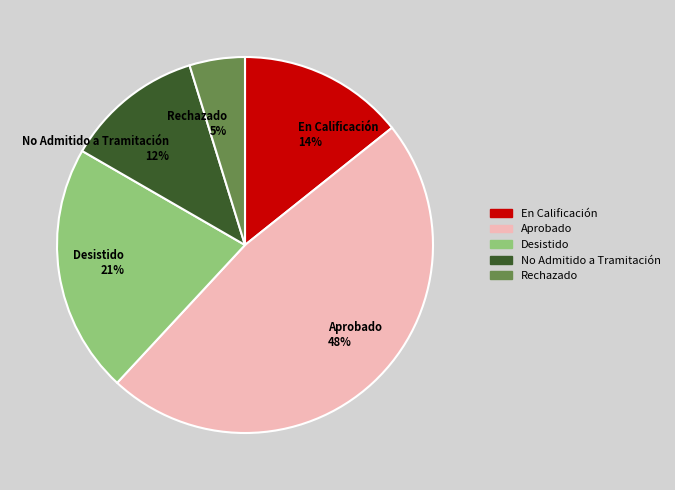

Is the sum of Aprobado 48% and Desistido 21% greater than half?

Yes